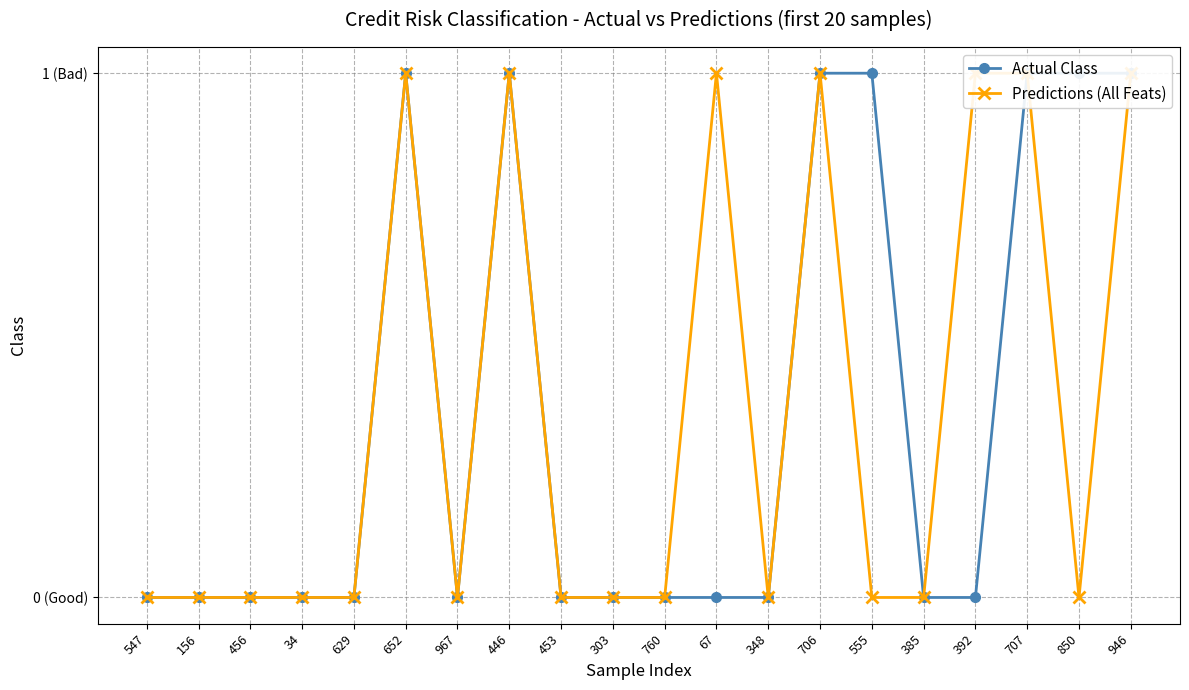

What is the label of the 18th point from the right?

456